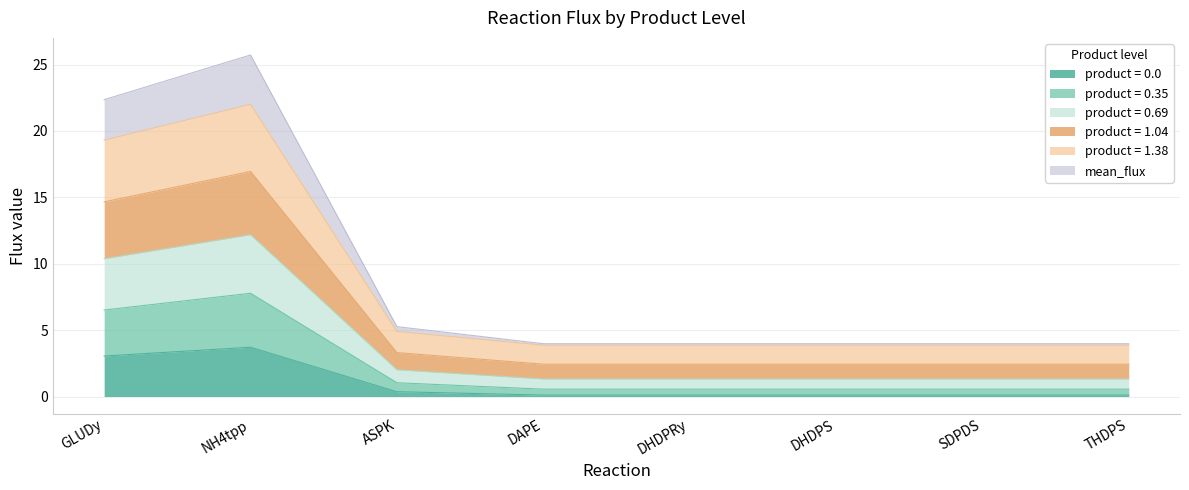

The product = 1.38 series shows 1.2 at SDPDS. True or false?

False